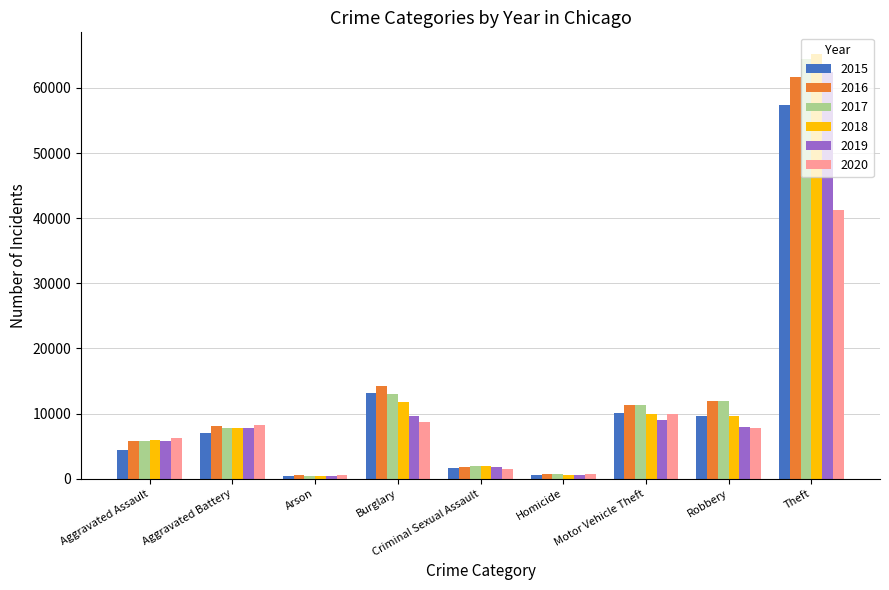

What are all the series names shown in the legend?

2015, 2016, 2017, 2018, 2019, 2020